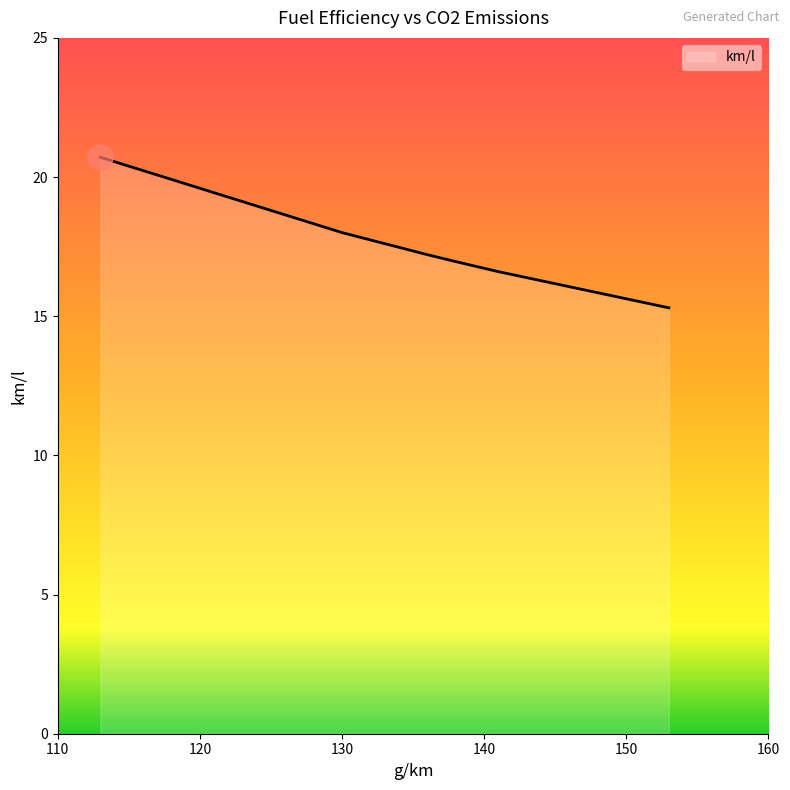

Rank the categories by value from lowest to highest.

153, 141, 138, 136, 136, 130, 113